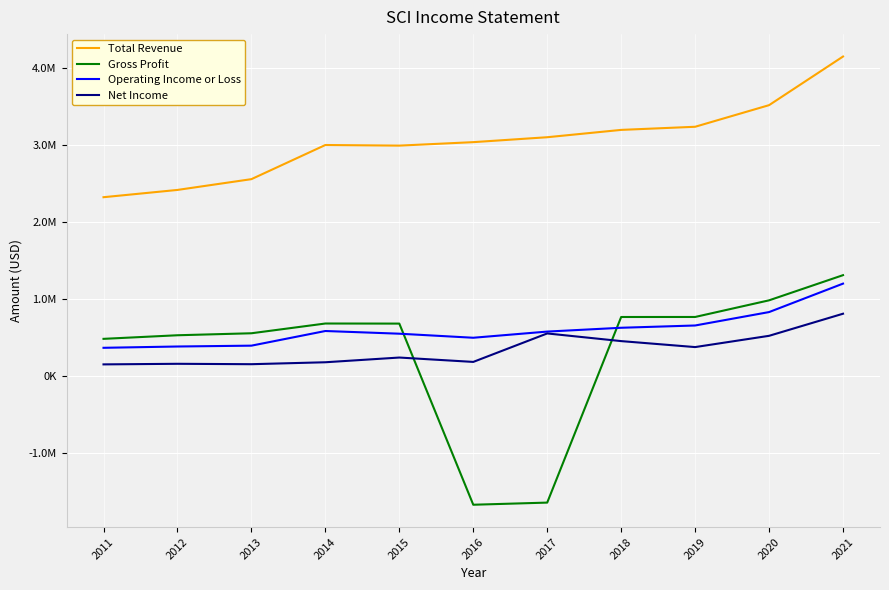

True or false: Operating Income or Loss and Total Revenue intersect in this chart.

False